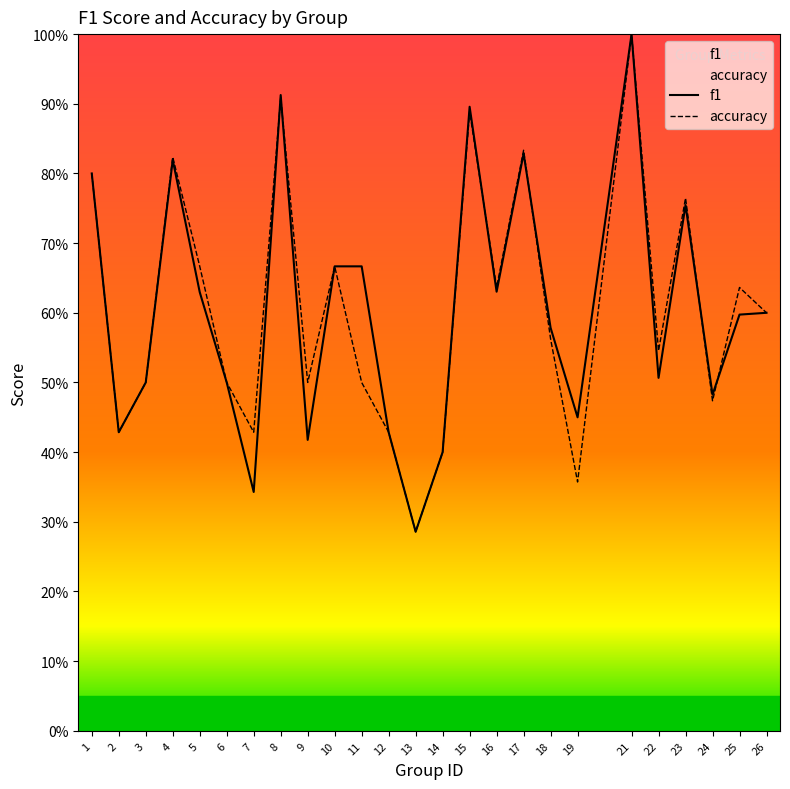

What value does the accuracy series have at 24?

0.5